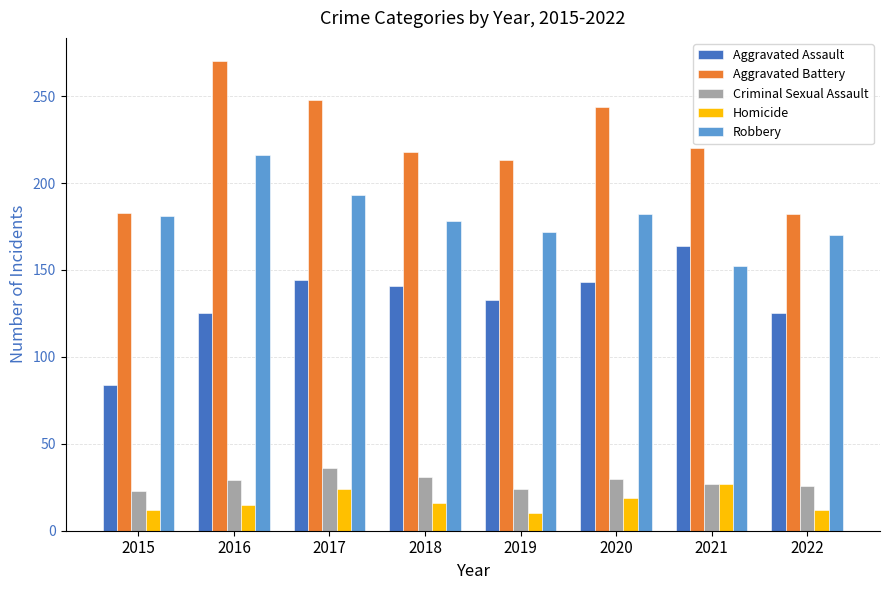

What is the difference between the second highest and minimum values in the Aggravated Assault series?

60